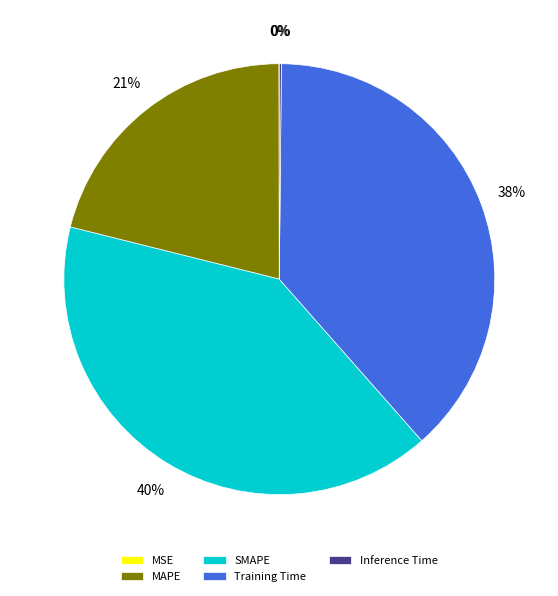

True or false: MAPE accounts for 21% of the total.

True